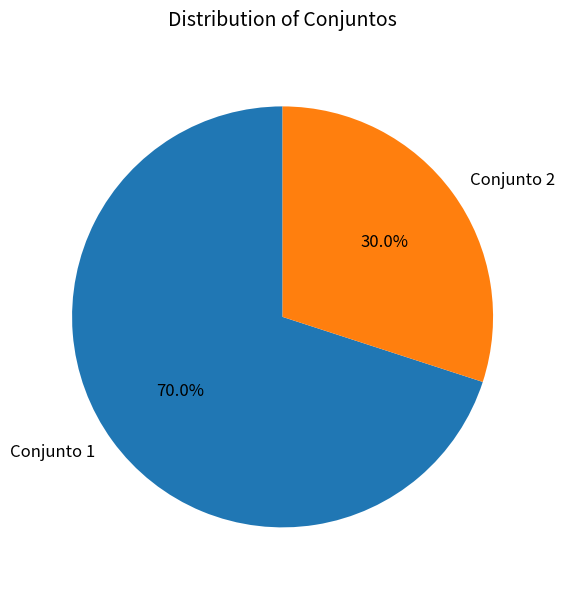

Which category accounts for the majority?

Conjunto 1